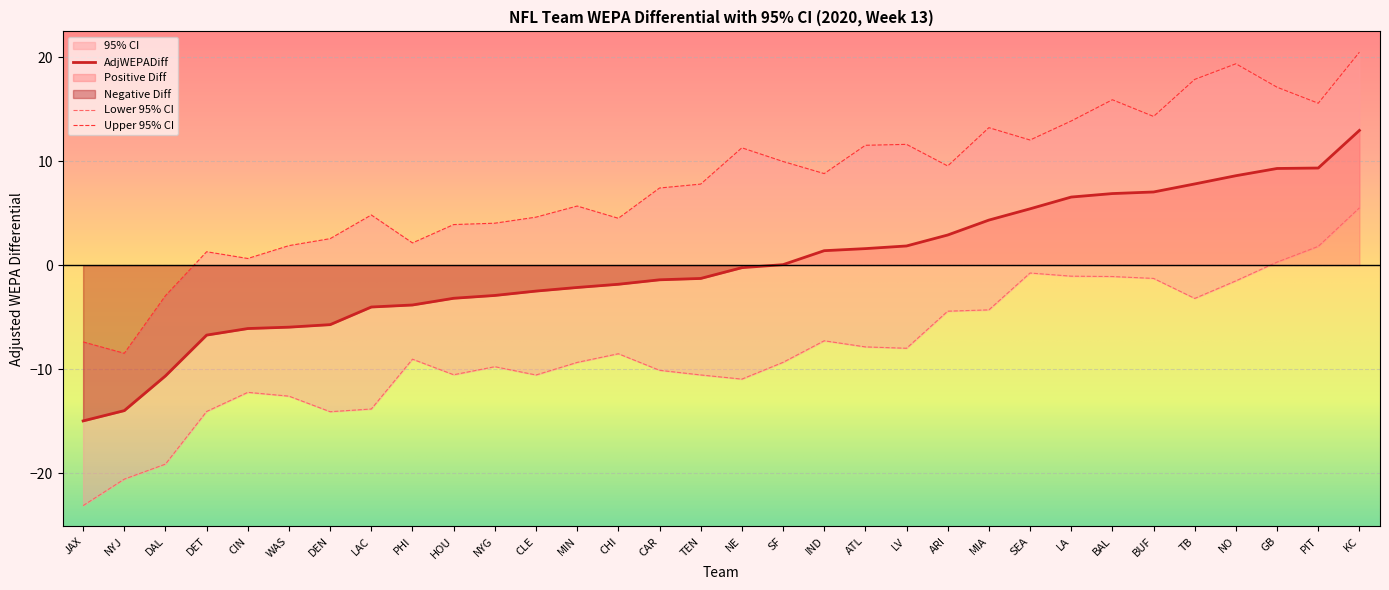

The value of AdjWEPADiff at KC is 21.2. True or false?

False